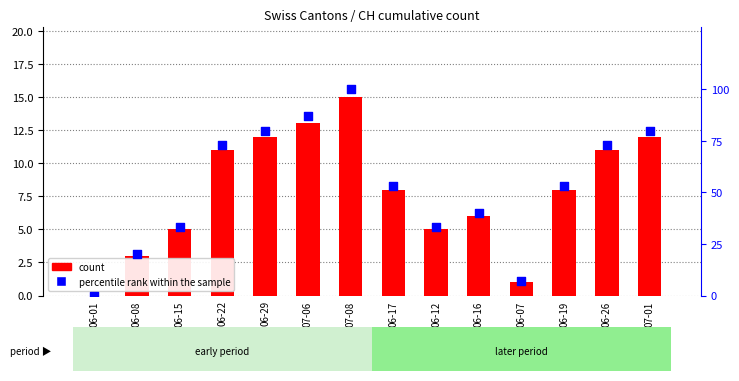

Which series contains the highest Y value?

percentile rank within the sample